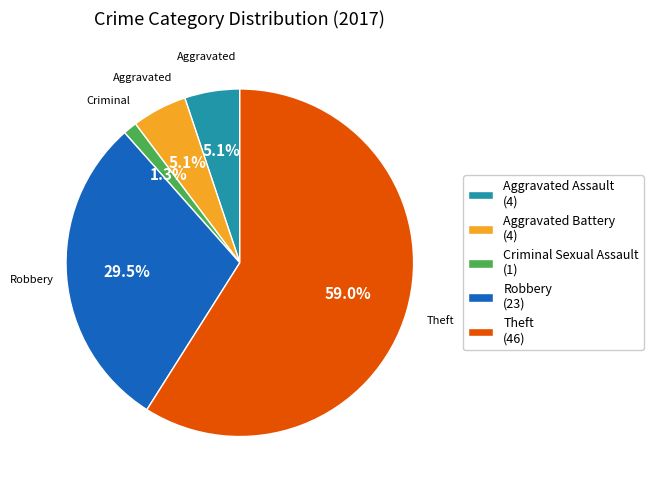

What percentage is NOT represented by Criminal Sexual Assault?

98.7%